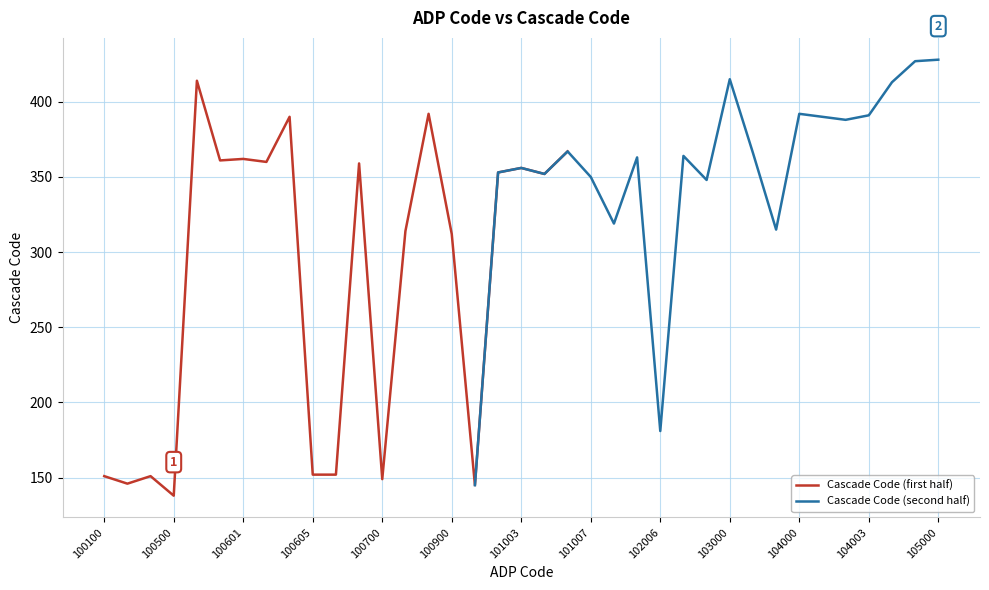

What is the lowest value of the Cascade Code (first half) series?

138